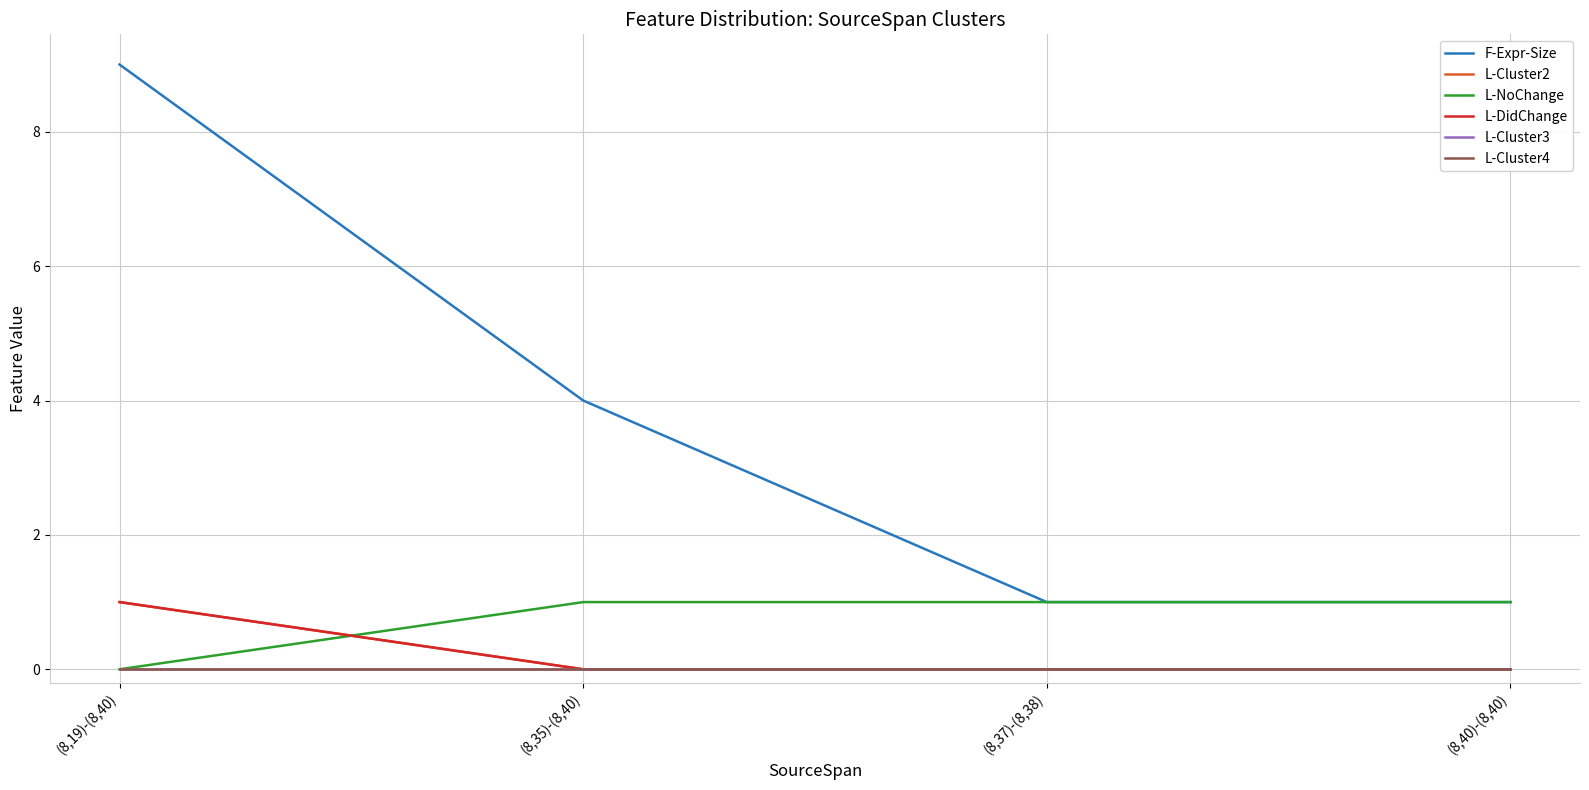

Does the chart have visible grid lines?

Yes